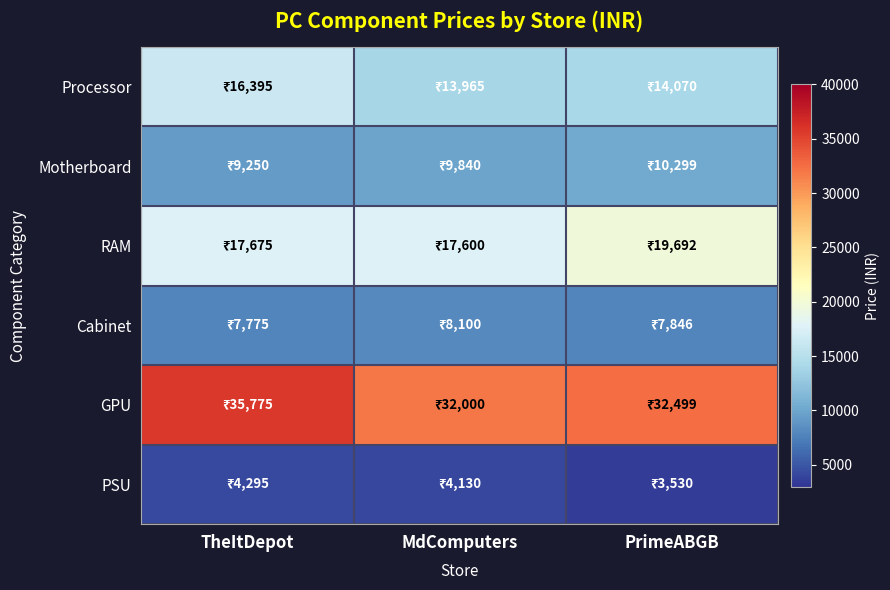

Which series has the largest total across all categories?

GPU